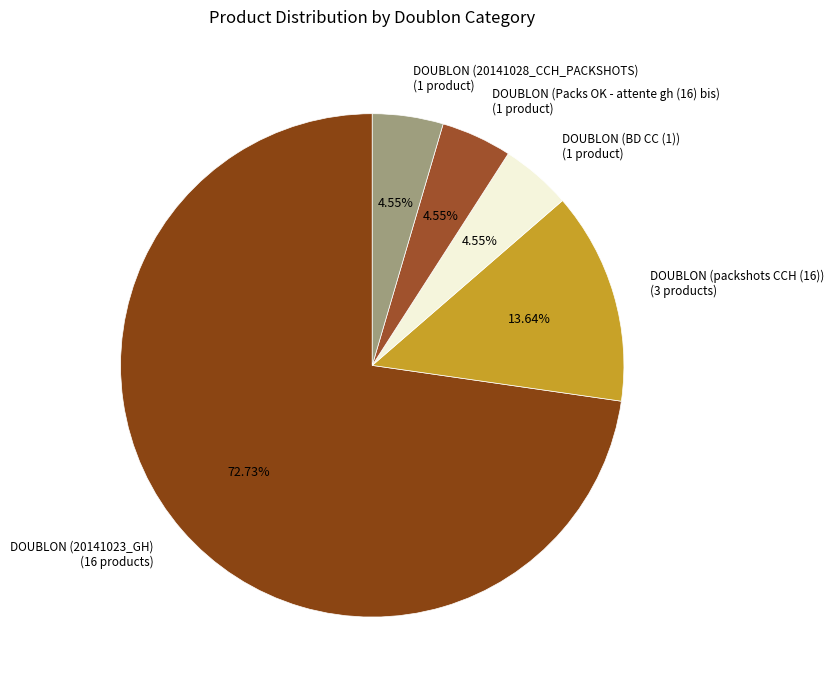

To the nearest percent, what is the difference between the largest and smallest slice percentages?

68%